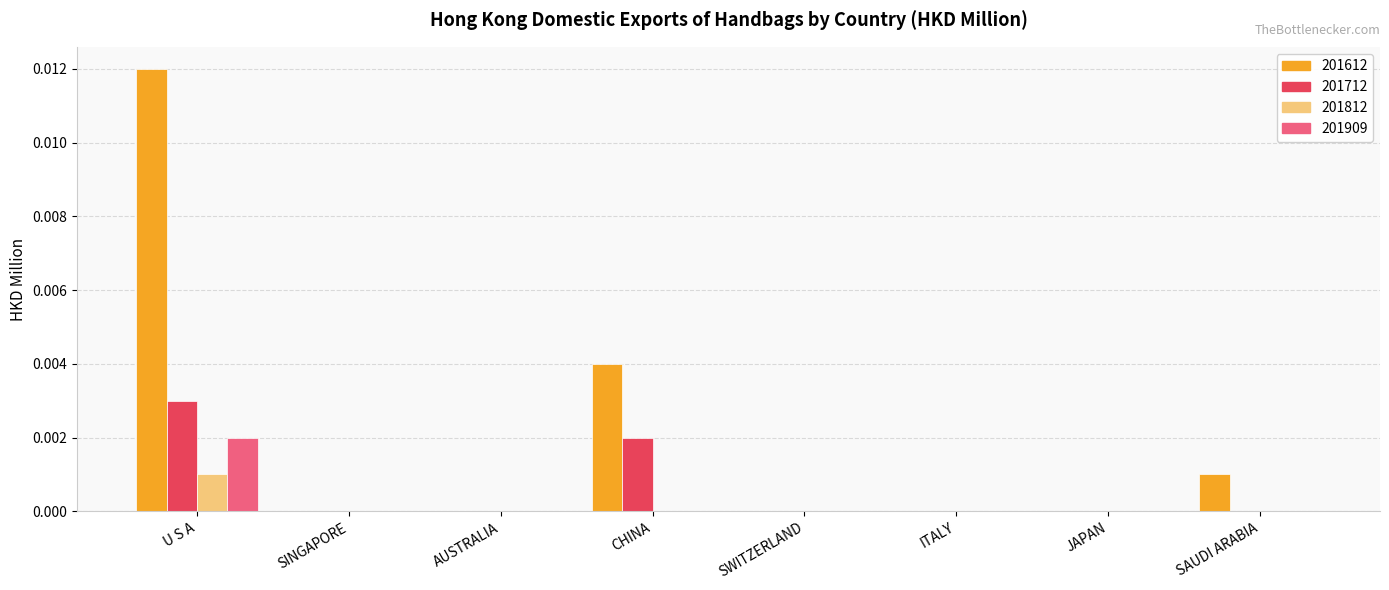

Which series has the largest total across all categories?

201612